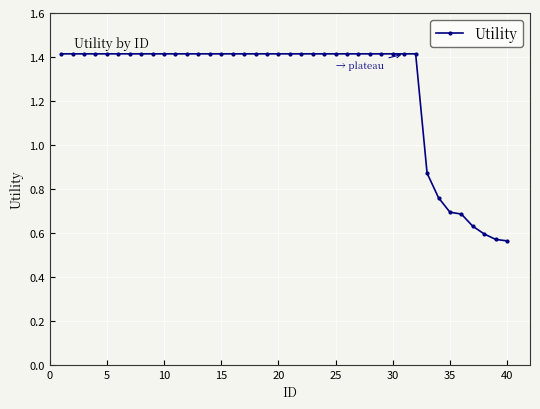

What is the sum of all values?

50.6